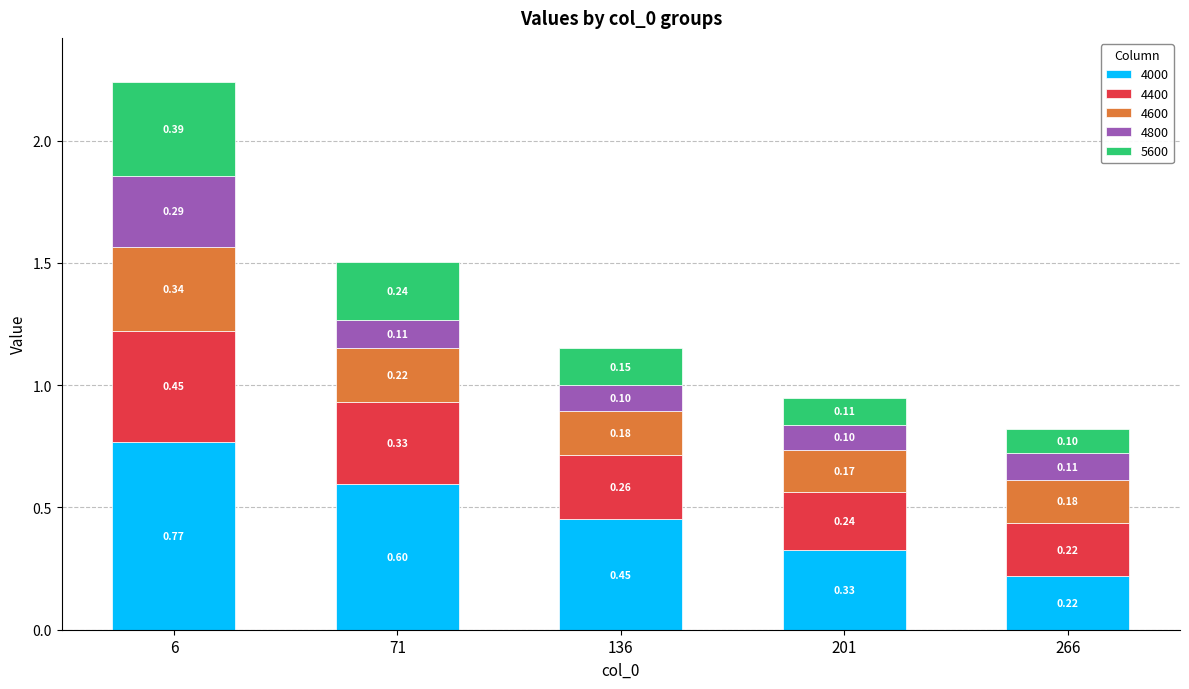

At which category is the sum across all series the highest?

6